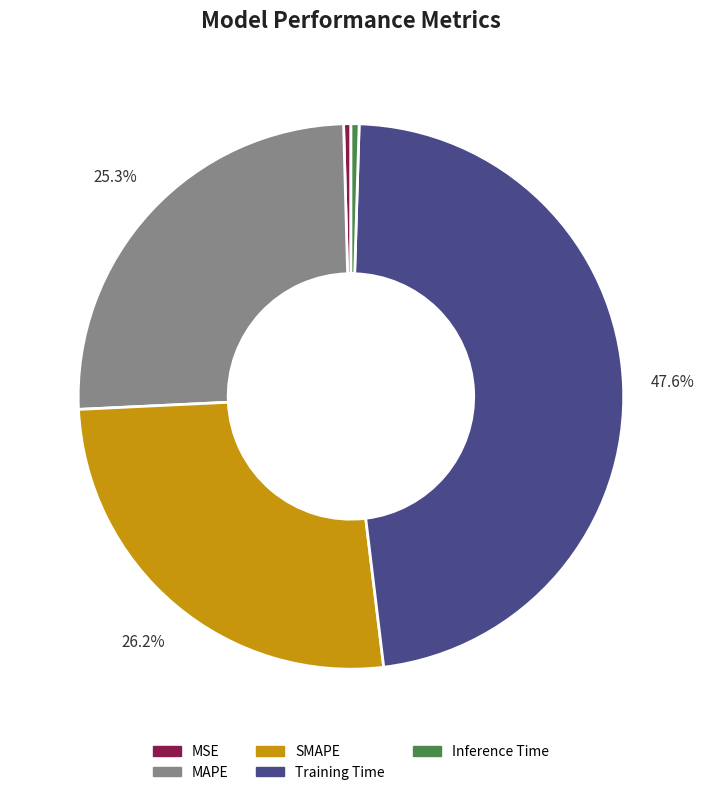

The Inference Time slice represents 0% of the pie. True or false?

True